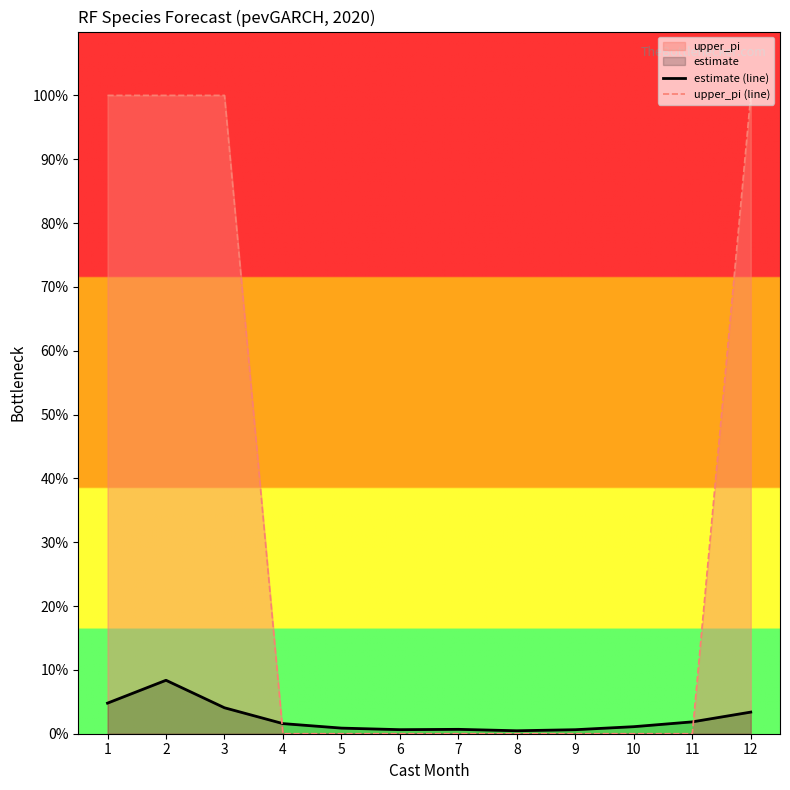

Which series has the largest total across all categories?

upper_pi (line)